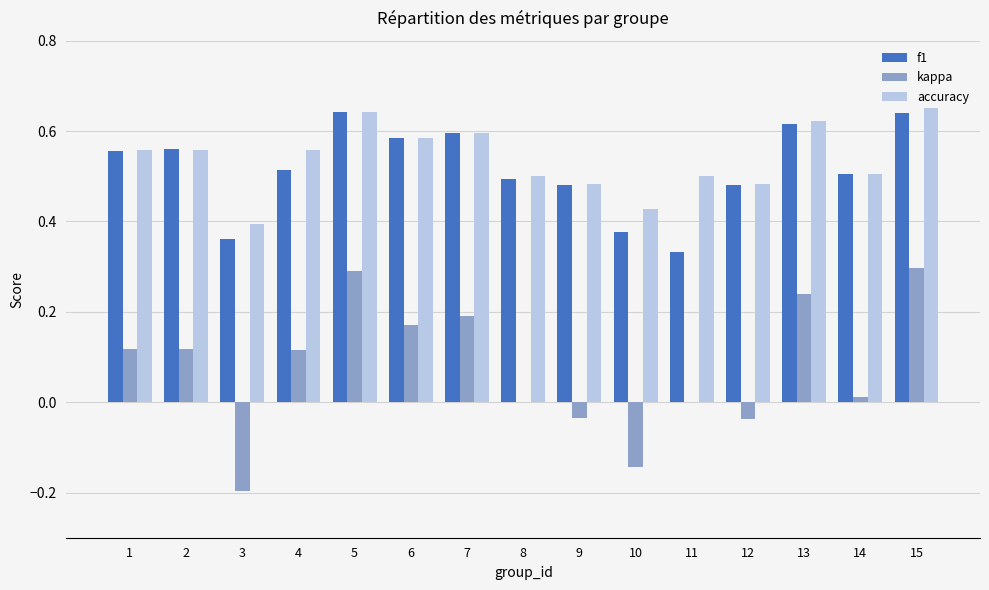

Between 5 and 14, which series saw the biggest shift?

kappa